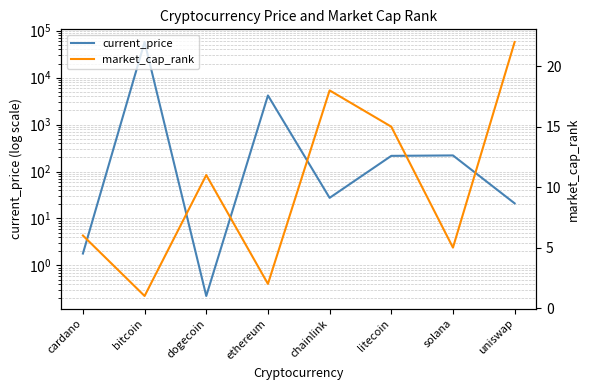

The value of current_price at ethereum is 5949.8. True or false?

False